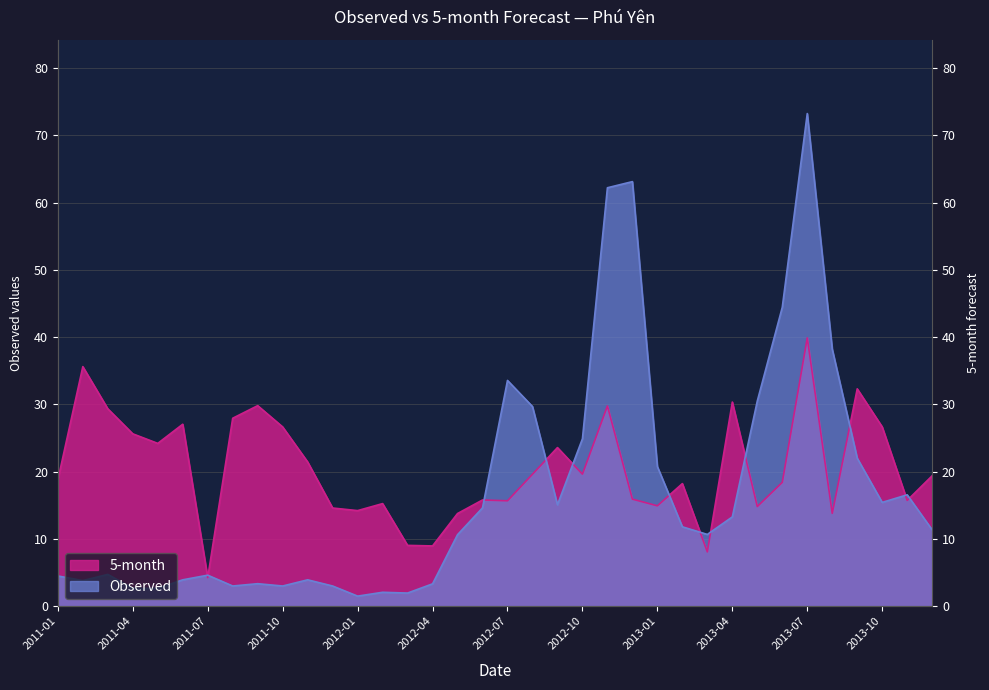

Where do 5-month and Observed first cross each other?

2011-06 and 2011-07